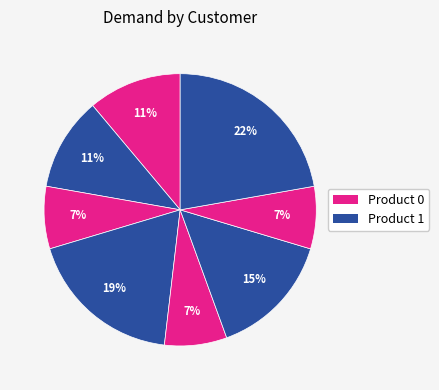

Is there any slice that represents more than half of the pie?

No